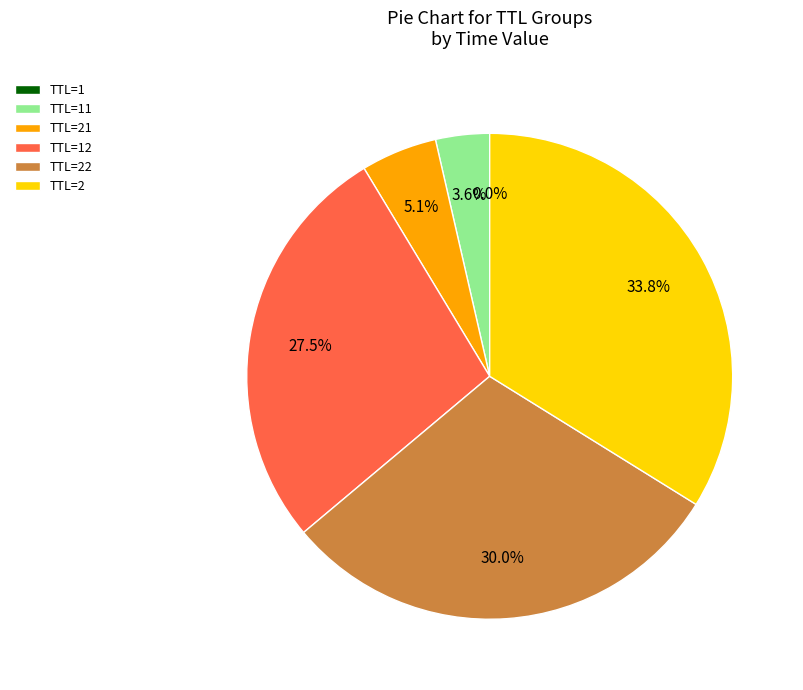

Which category has the biggest portion of the pie?

TTL=2